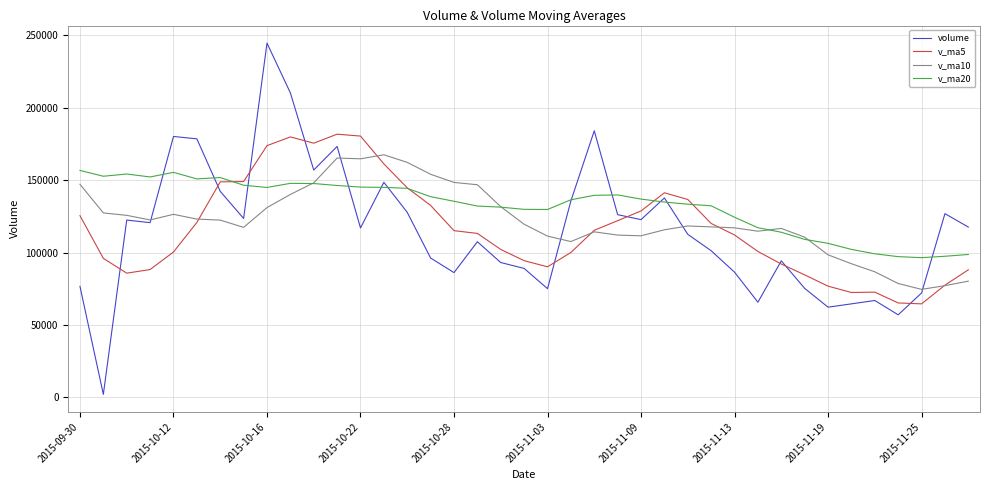

Rank the series by their maximum value, from lowest to highest.

v_ma20, v_ma10, v_ma5, volume